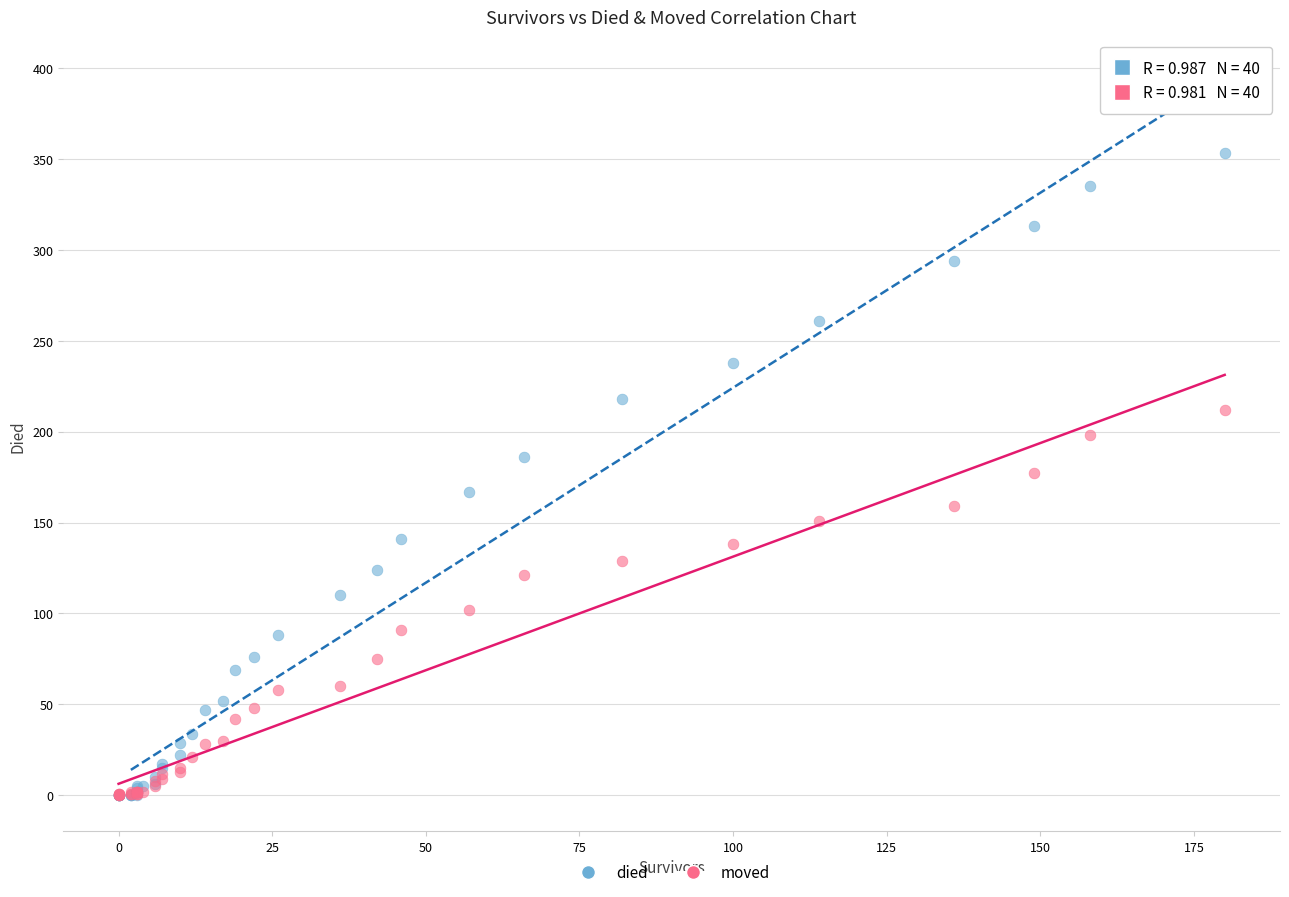

What are all the series names shown in the legend?

died, moved